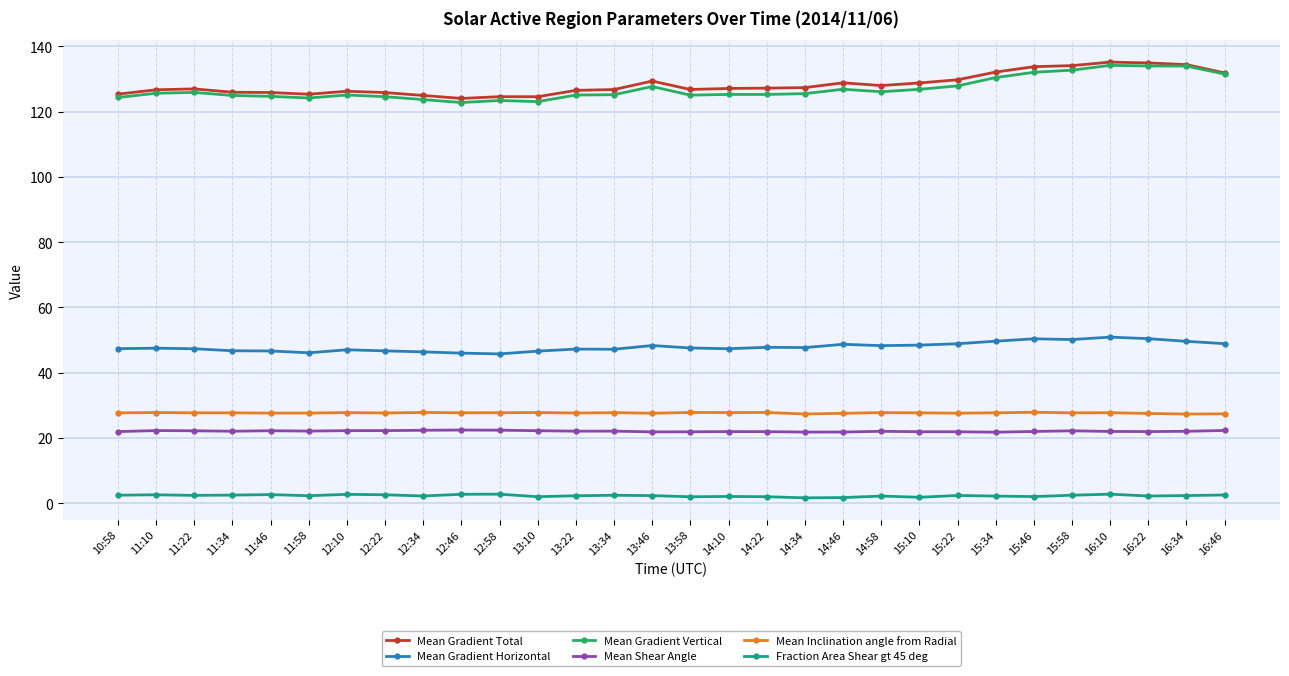

What is the difference between the Mean Gradient Horizontal values at 11:10 and 16:46?

1.4